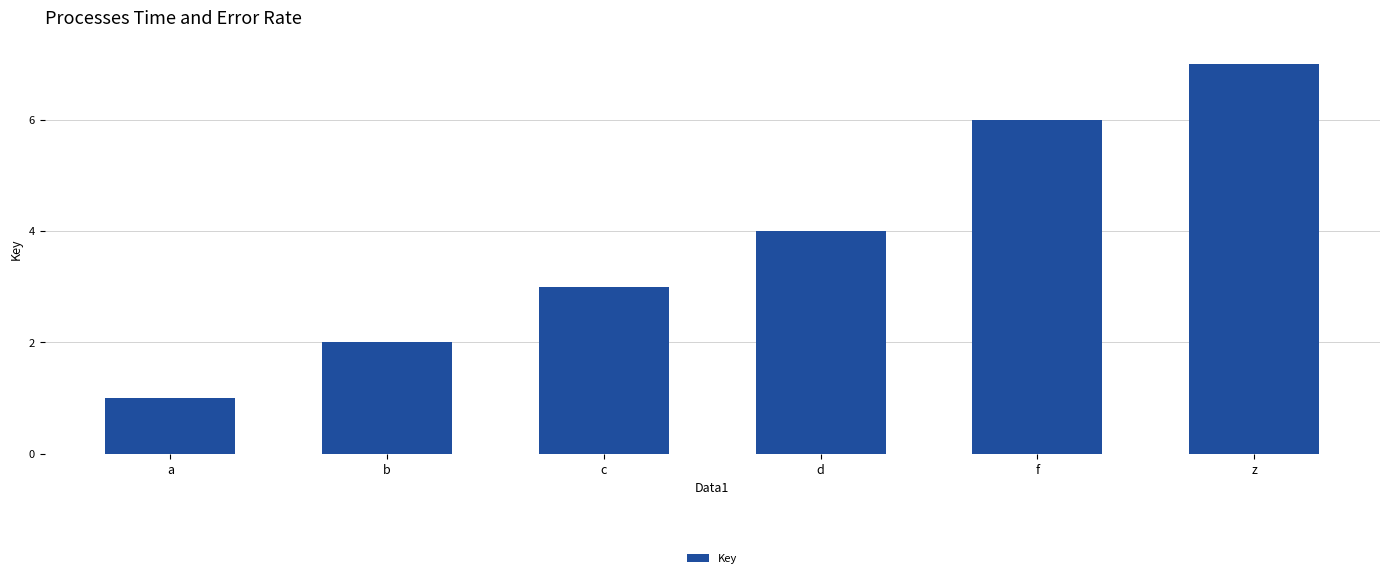

What value does the data have at c?

3